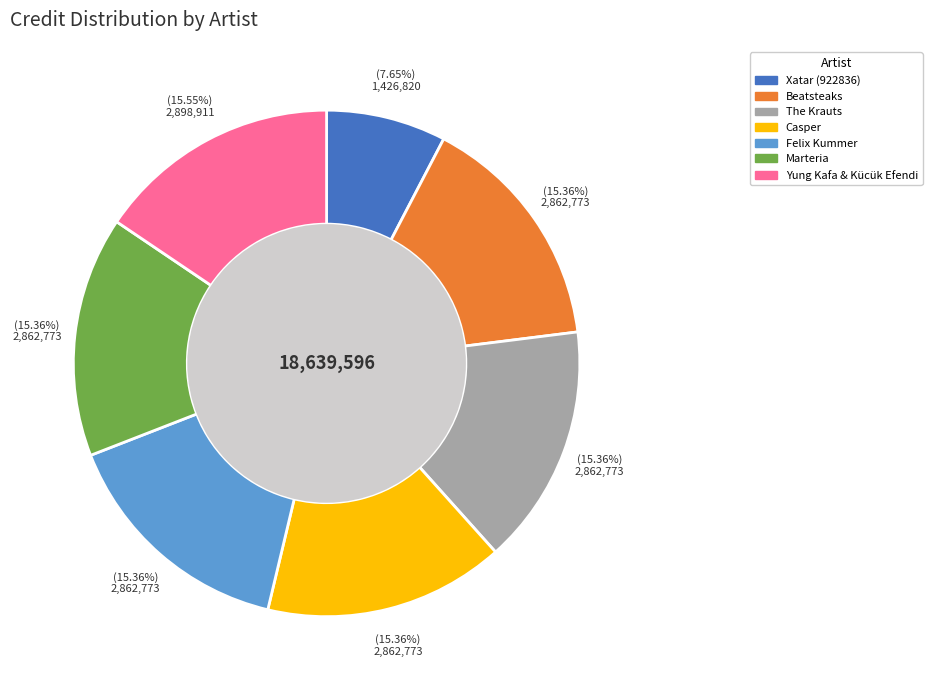

Approximately how many times larger is the value at The Krauts compared to Casper?

1.0